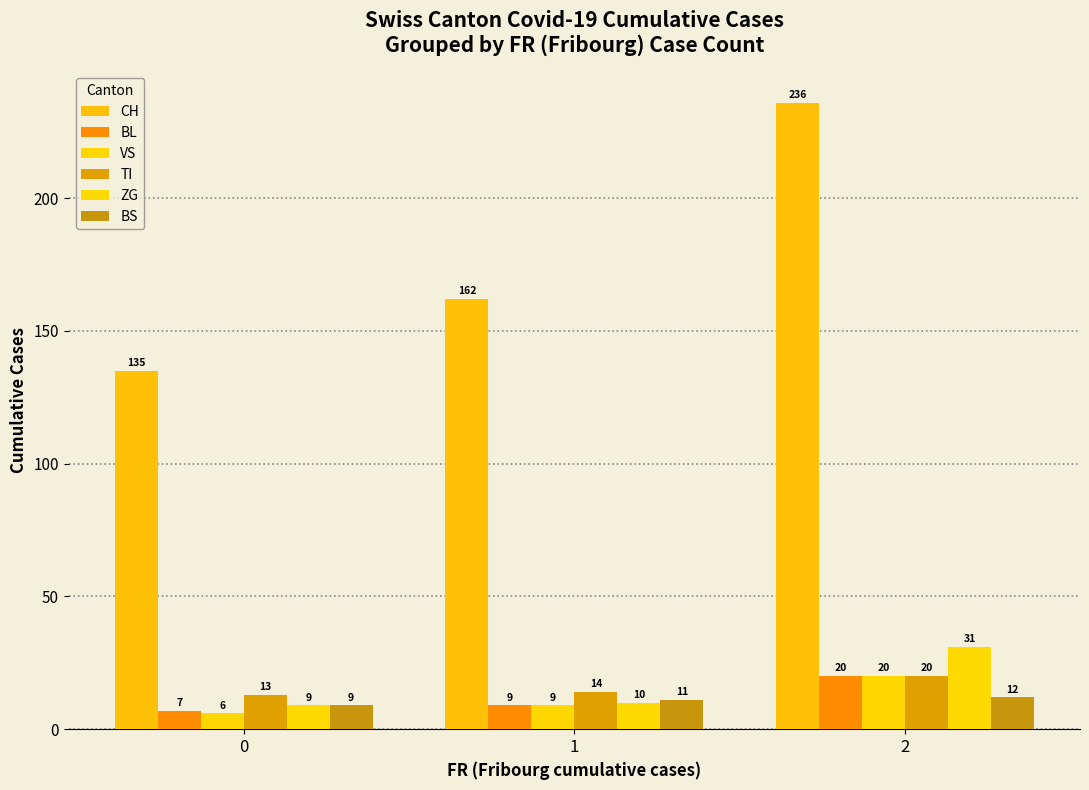

What is the minimum value for BL?

7